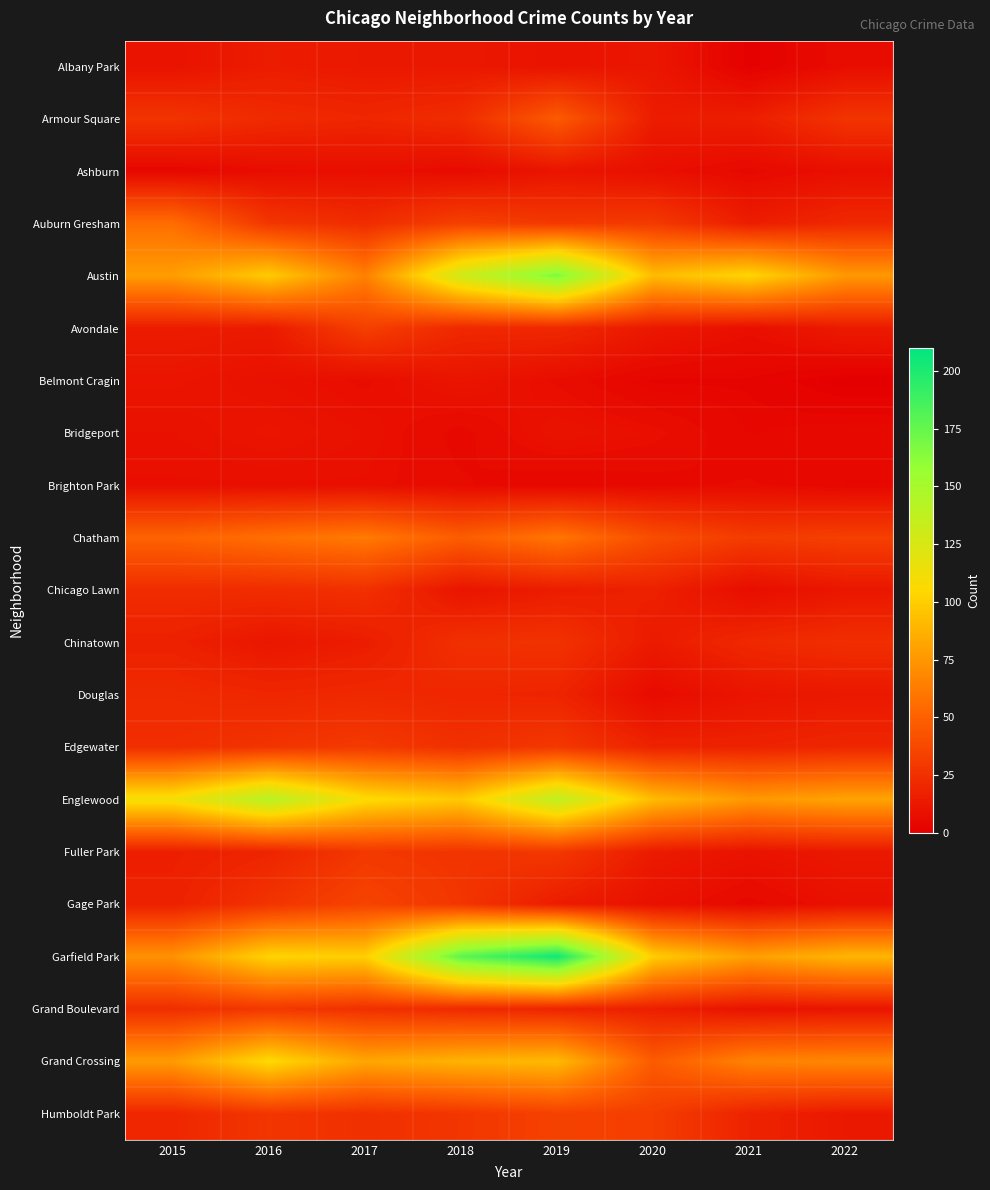

At how many categories does at least one series exceed 8?

8